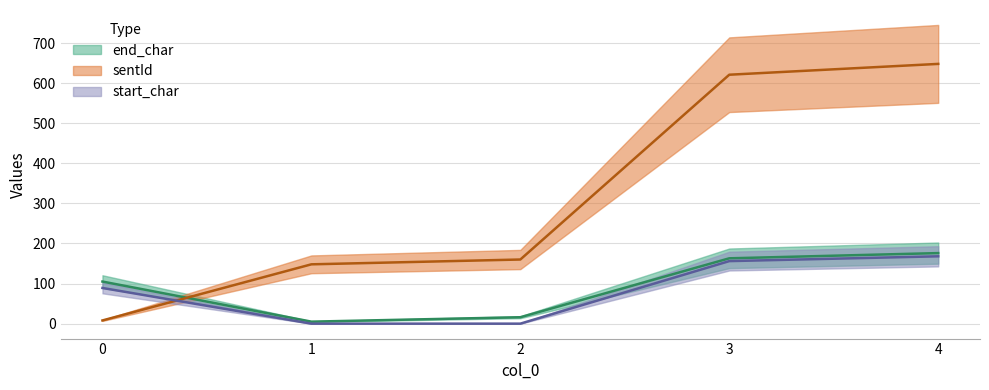

At which label does start_char reach its minimum?

1